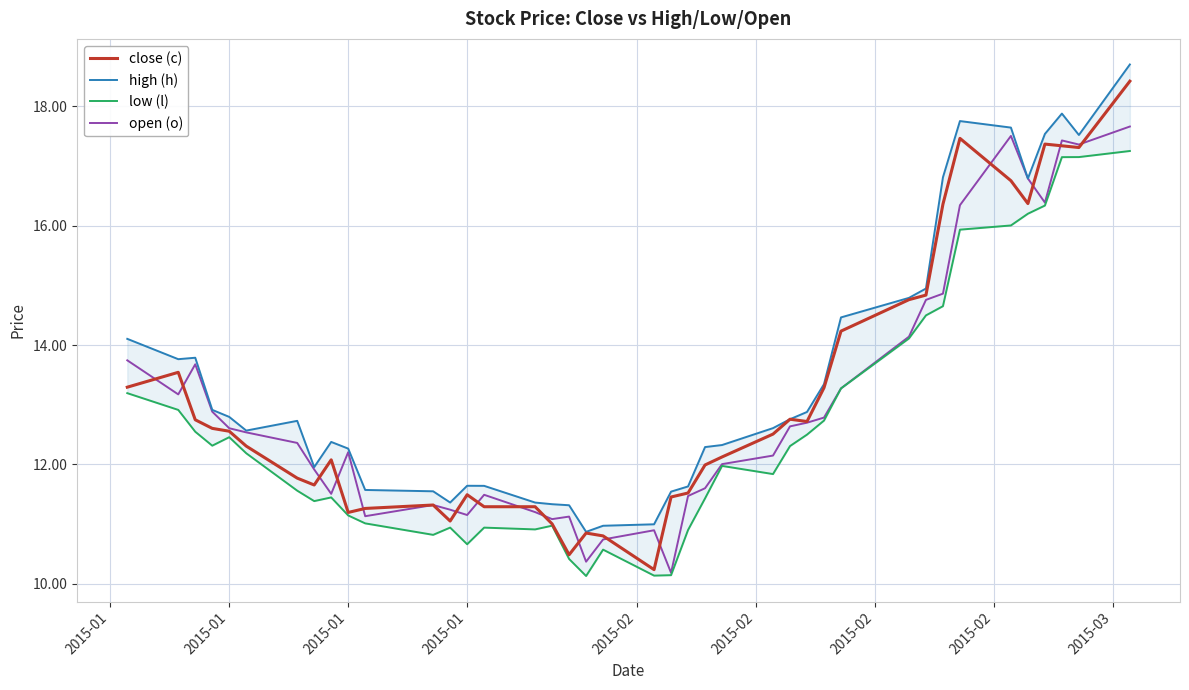

True or false: low (l) and high (h) intersect in this chart.

False